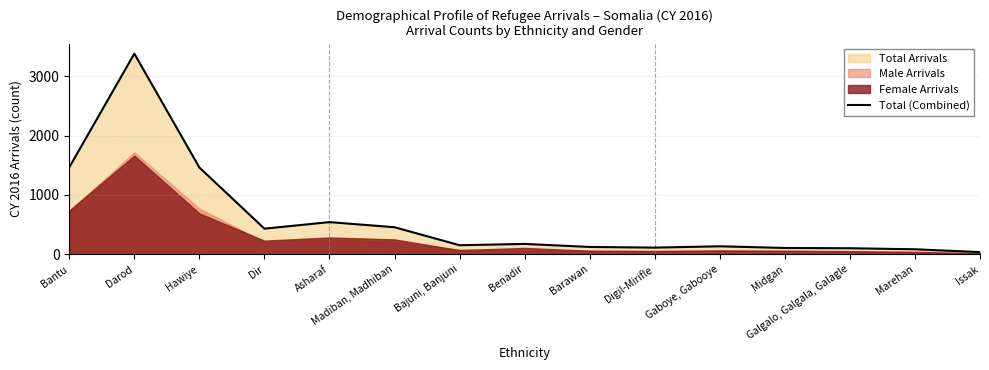

At which category does the chart reach its peak across all series?

Darod